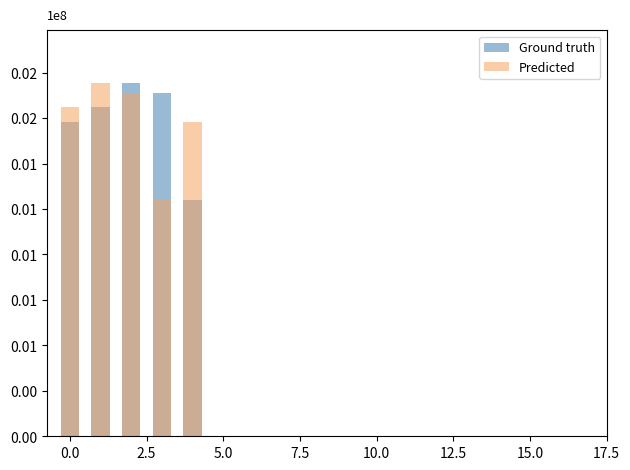

Reading left to right, what are all the values shown in this chart?

Ground truth: 1729778.8	1808537.5	1941451.9	1887536.2	1299454.5
Predicted: 1808537.5	1941451.9	1887536.2	1299454.5	1729778.8